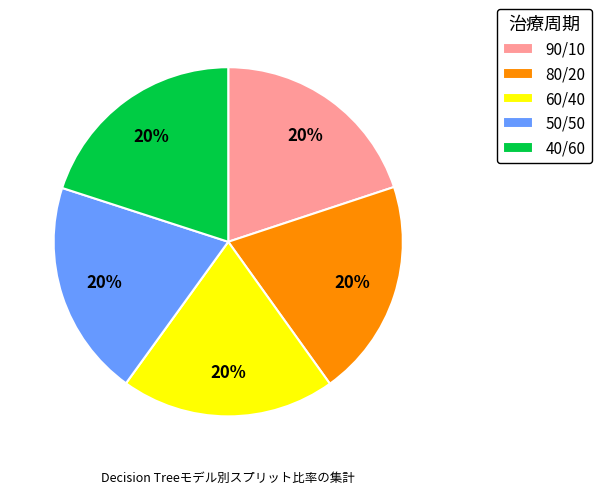

To the nearest percent, what percentage of the pie is 60/40?

20%